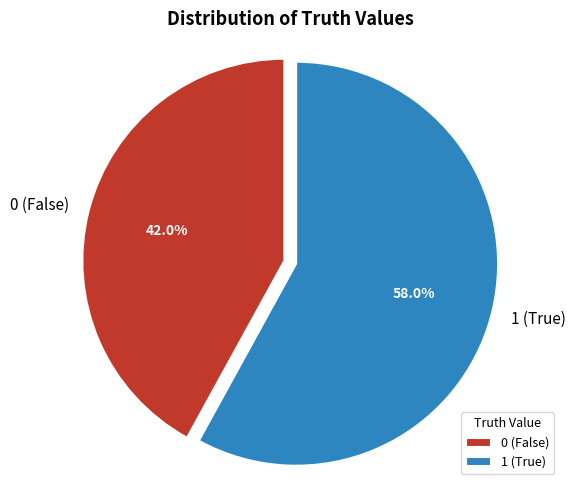

How many slices are in this pie chart?

2